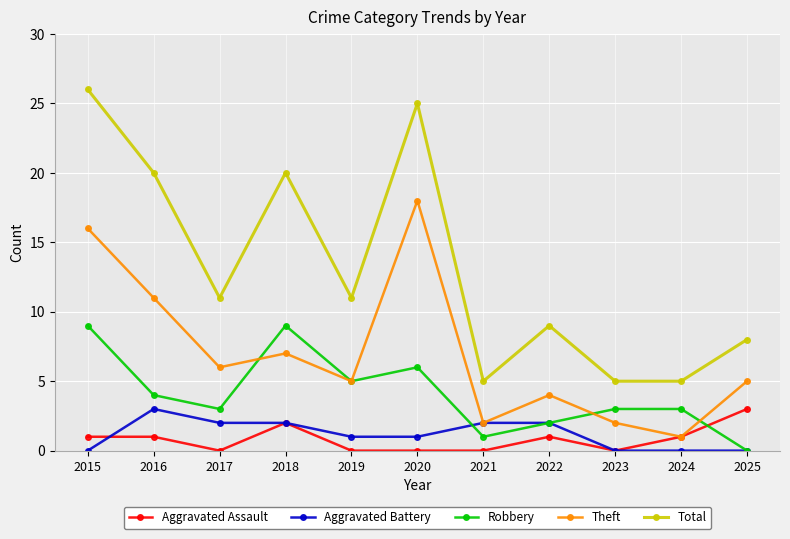

True or false: Aggravated Assault has a value of 0 at 2016.

False